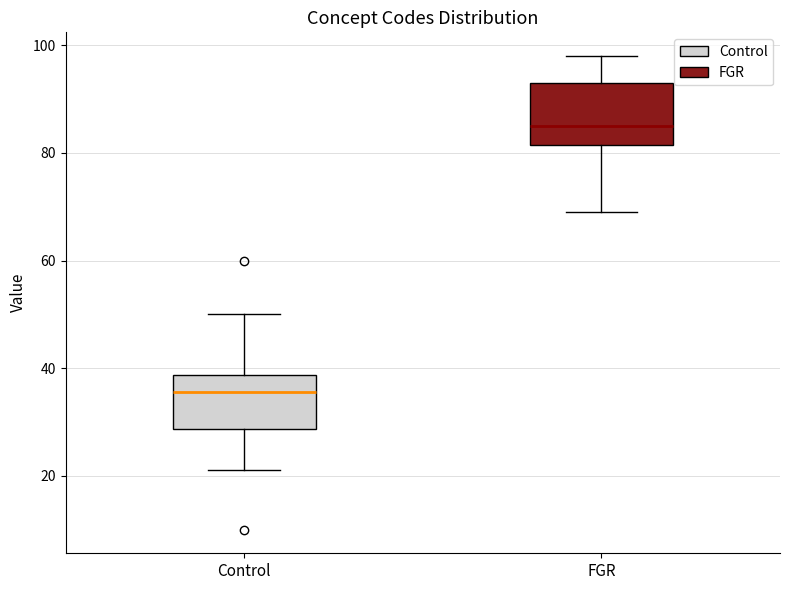

Which box's median line is the lowest?

Control